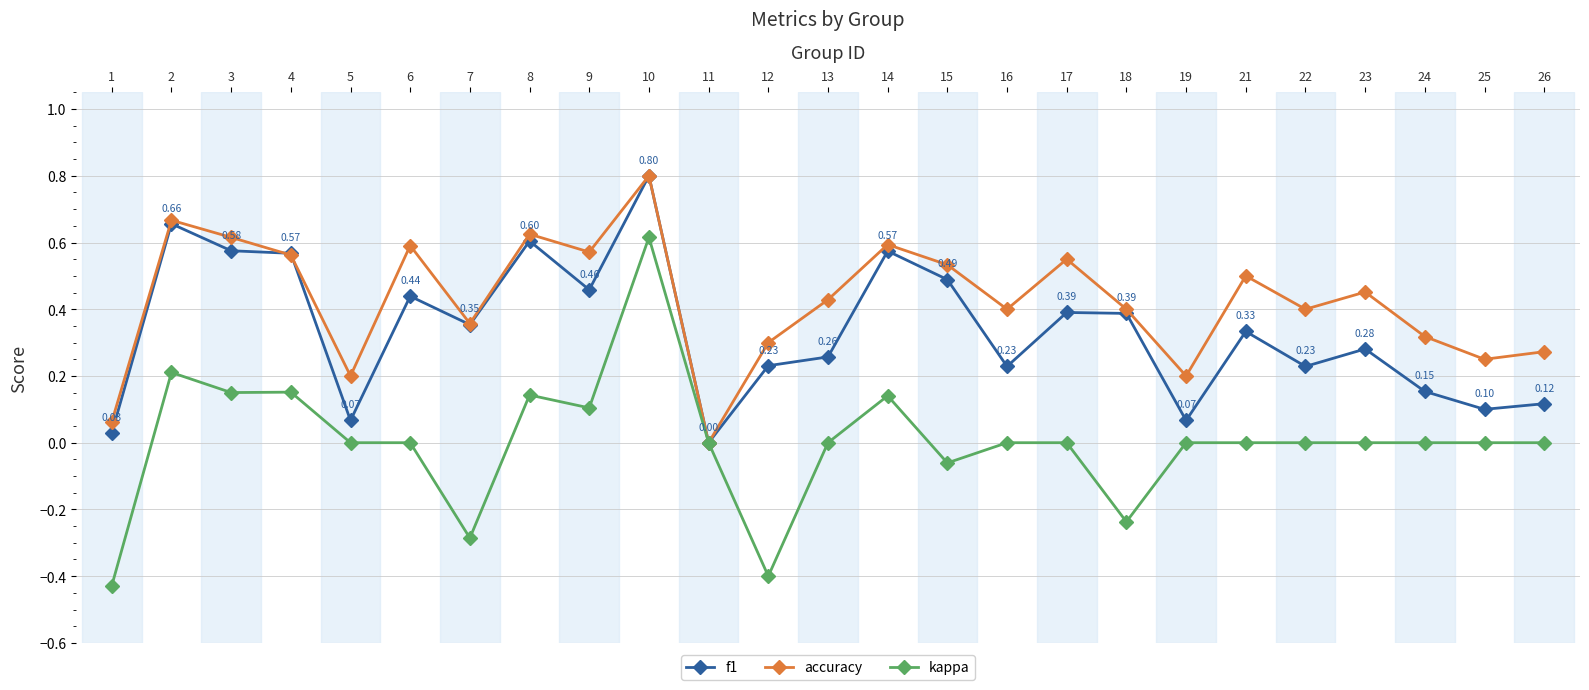

Which series changed the most between 12 and 13?

kappa